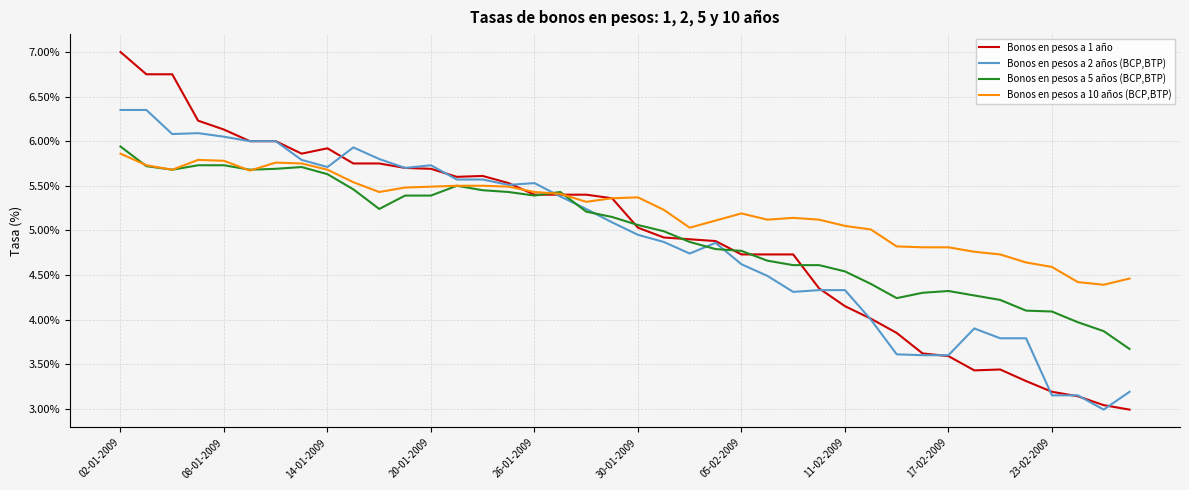

What is the greatest value displayed?

7.0